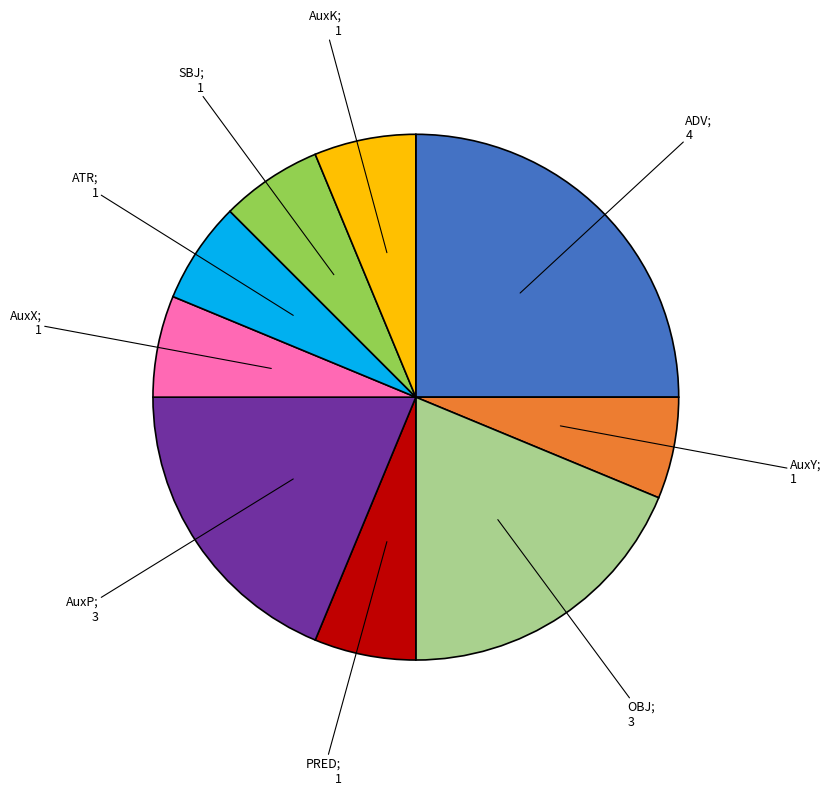

Is there any slice that represents more than half of the pie?

No